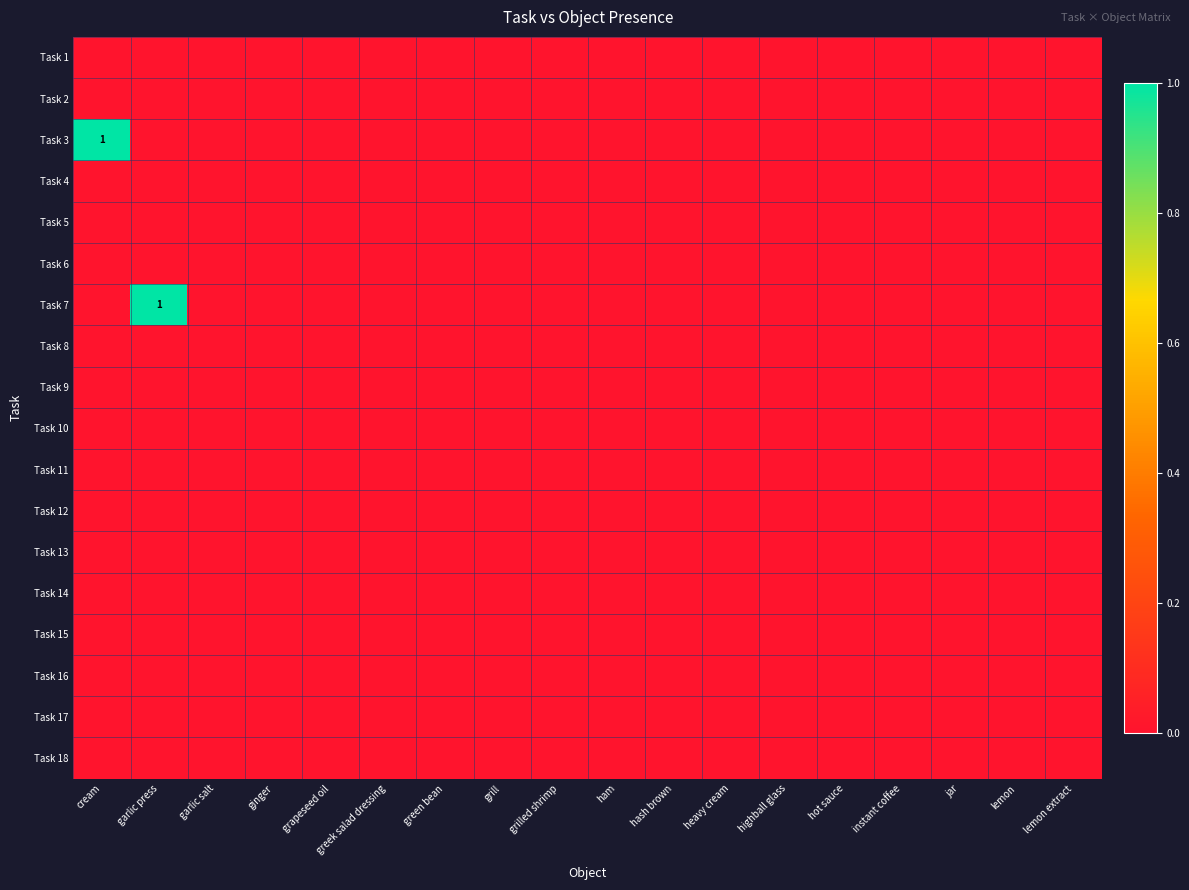

At how many categories does at least one series exceed 0?

2